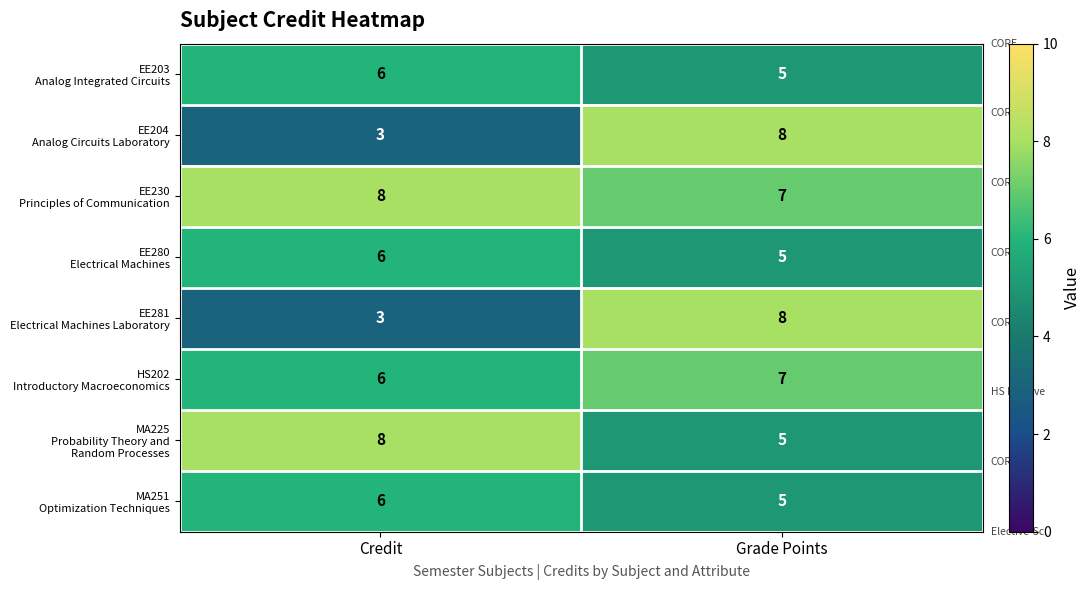

What is the spread (max minus min) of values at Credit?

5